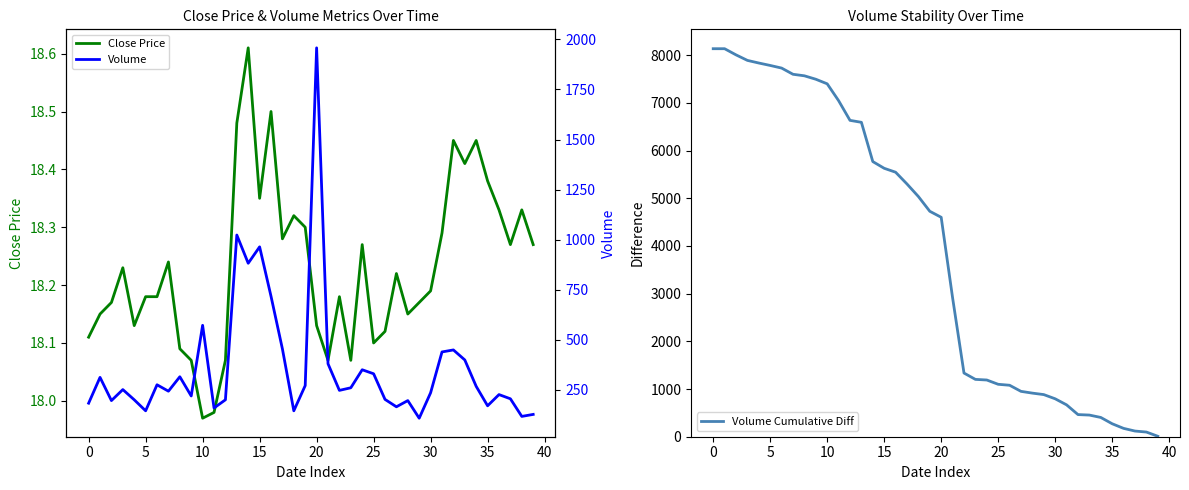

Reading left to right, what are all the values shown in this chart?

Close Price: 18.1	18.1	18.2	18.2	18.1	18.2	18.2	18.2	18.1	18.1	18.0	18.0	18.1	18.5	18.6	18.4	18.5	18.3	18.3	18.3	18.1	18.1	18.2	18.1	18.3	18.1	18.1	18.2	18.1	18.2	18.2	18.3	18.4	18.4	18.4	18.4	18.3	18.3	18.3	18.3
Volume Cumulative Diff: 8134.0	8134.0	8005.0	7889.0	7834.0	7783.0	7728.0	7598.0	7566.0	7494.0	7398.0	7045.0	6632.0	6591.0	5768.0	5627.0	5545.0	5298.0	5035.0	4726.0	4600.0	2913.0	1335.0	1202.0	1189.0	1099.0	1079.0	951.0	914.0	883.0	795.0	668.0	464.0	454.0	404.0	272.0	175.0	119.0	98.0	10.0
Volume: 183.0	312.0	196.0	251.0	200.0	145.0	275.0	243.0	315.0	219.0	572.0	159.0	200.0	1023.0	882.0	964.0	717.0	454.0	145.0	271.0	1958.0	380.0	247.0	260.0	350.0	330.0	202.0	165.0	196.0	108.0	235.0	439.0	449.0	399.0	267.0	170.0	226.0	205.0	117.0	127.0